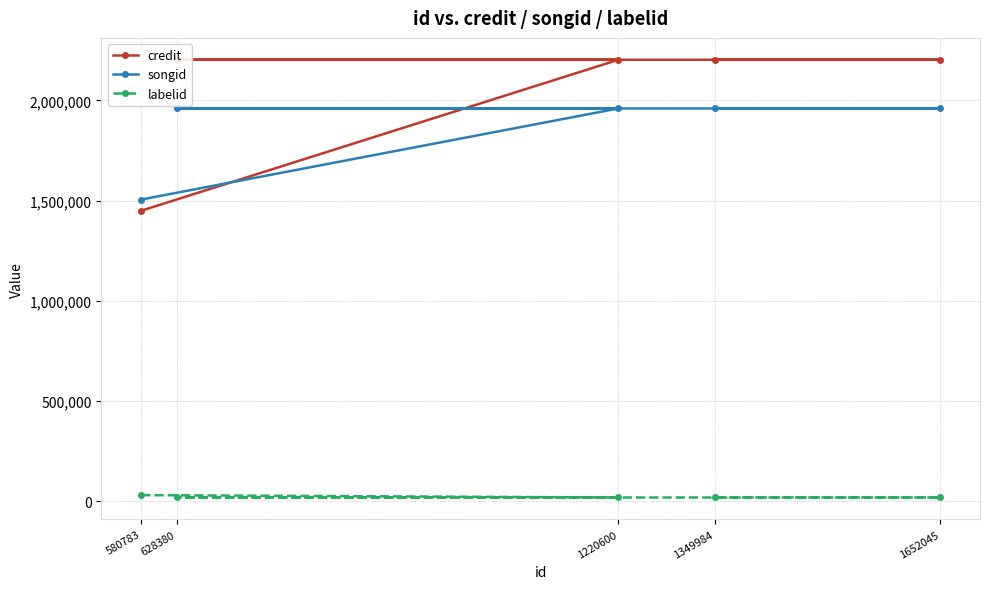

True or false: labelid and songid cross at least once.

False